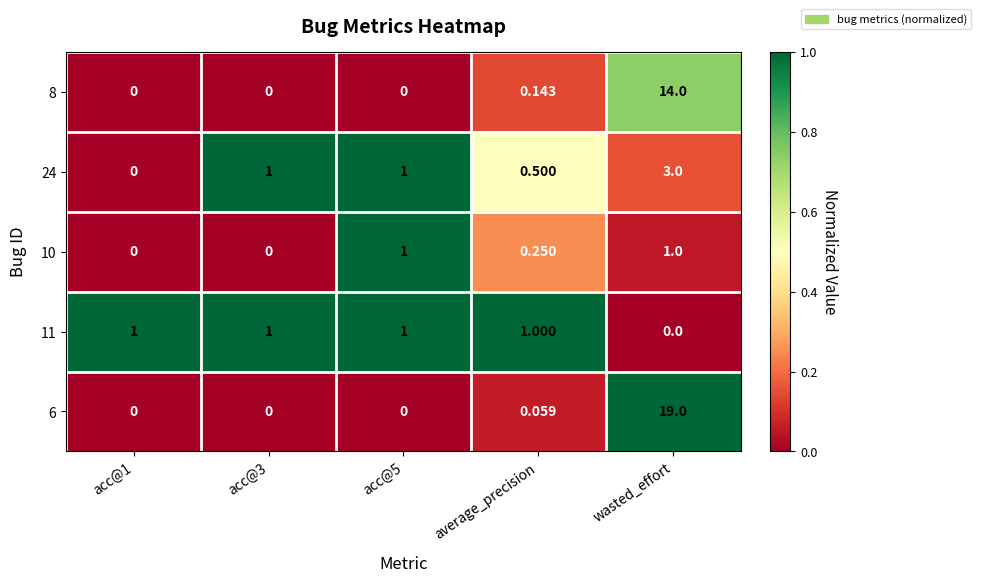

Which label corresponds to the largest value in the chart?

wasted_effort